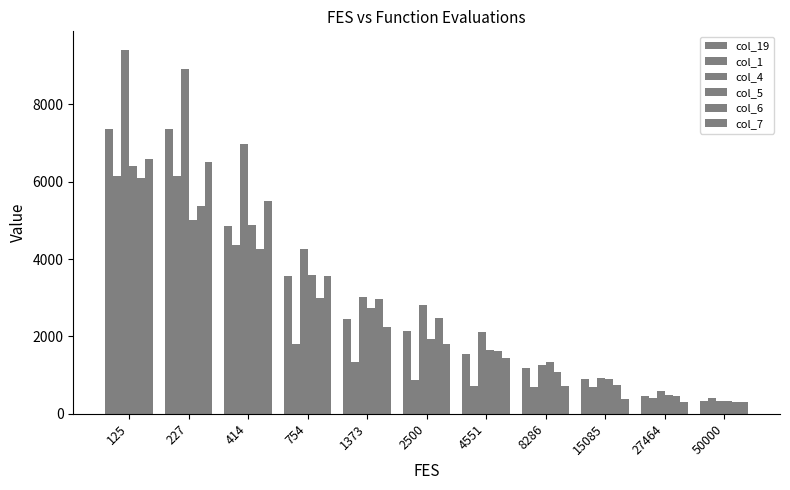

Are the bars grouped side by side (vs. stacked)?

Yes